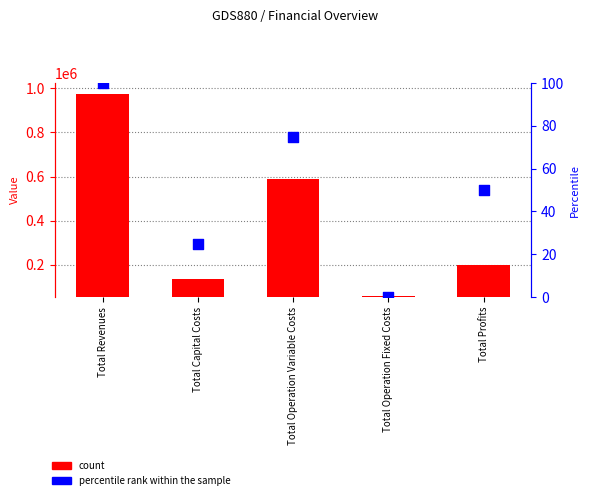

At which category is the sum across all series the highest?

Total Revenues